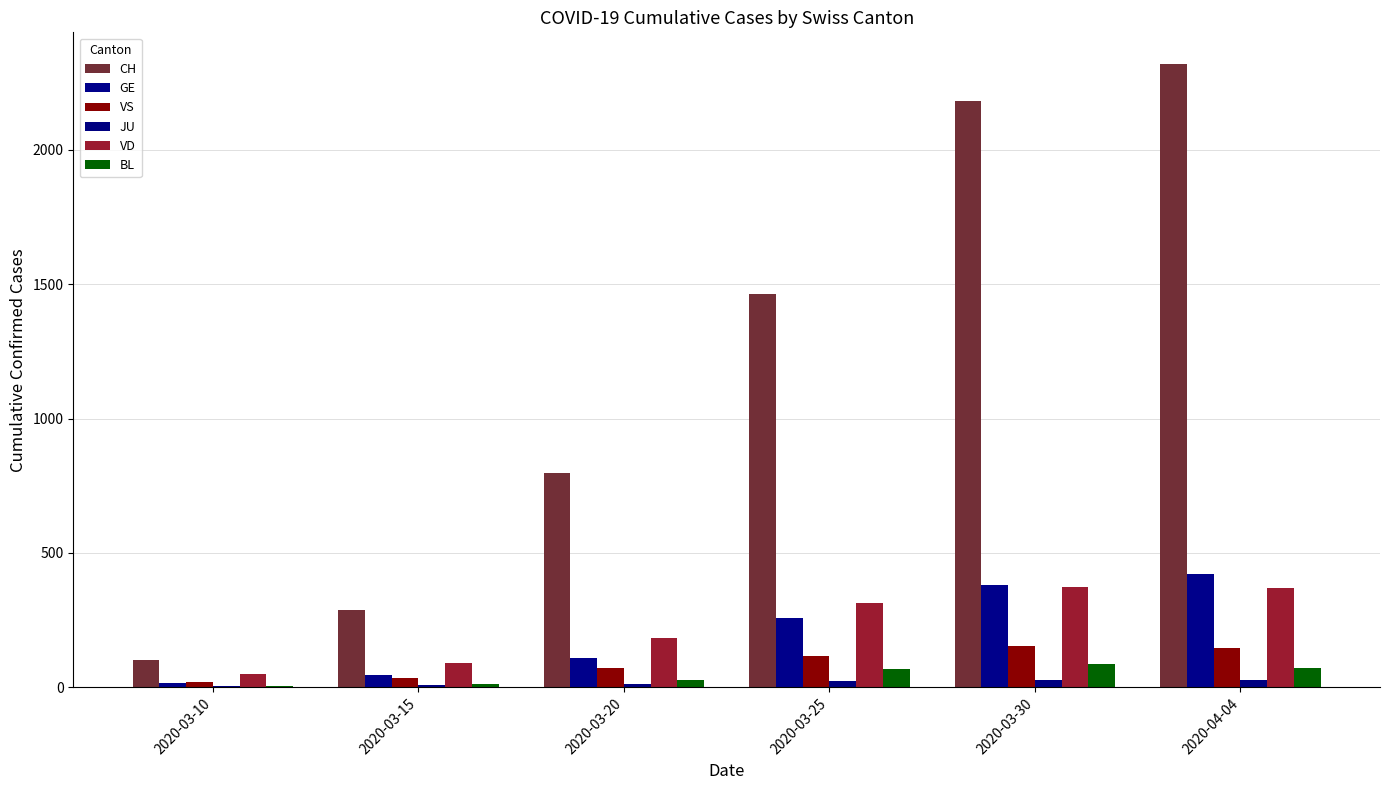

What is the difference between the maximum and minimum values in the JU series?

23